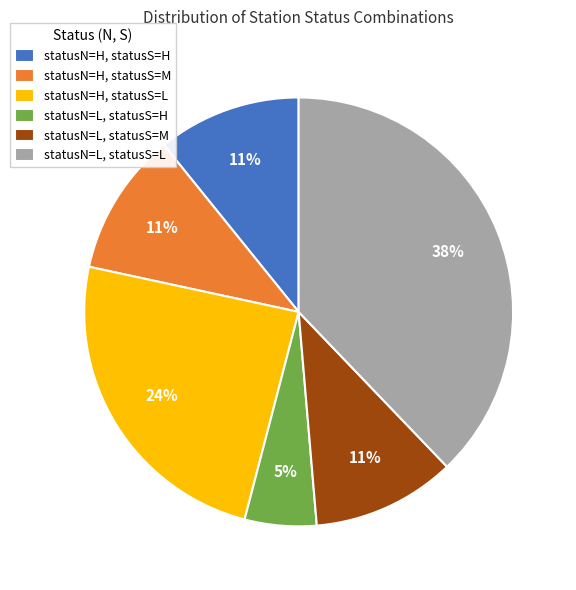

Count the number of slices in the pie.

6